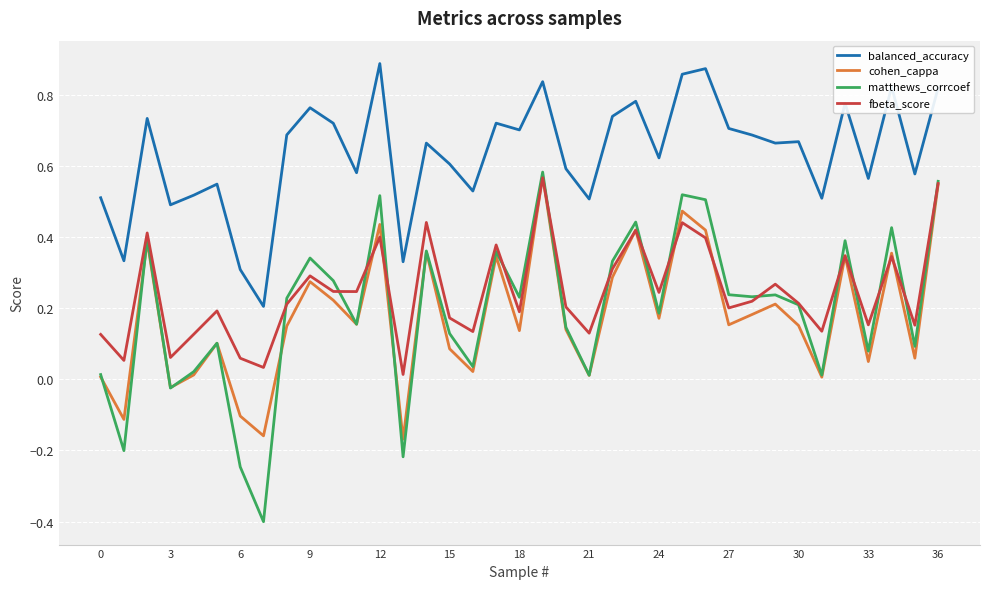

What is the lowest value of the matthews_corrcoef series?

-0.4